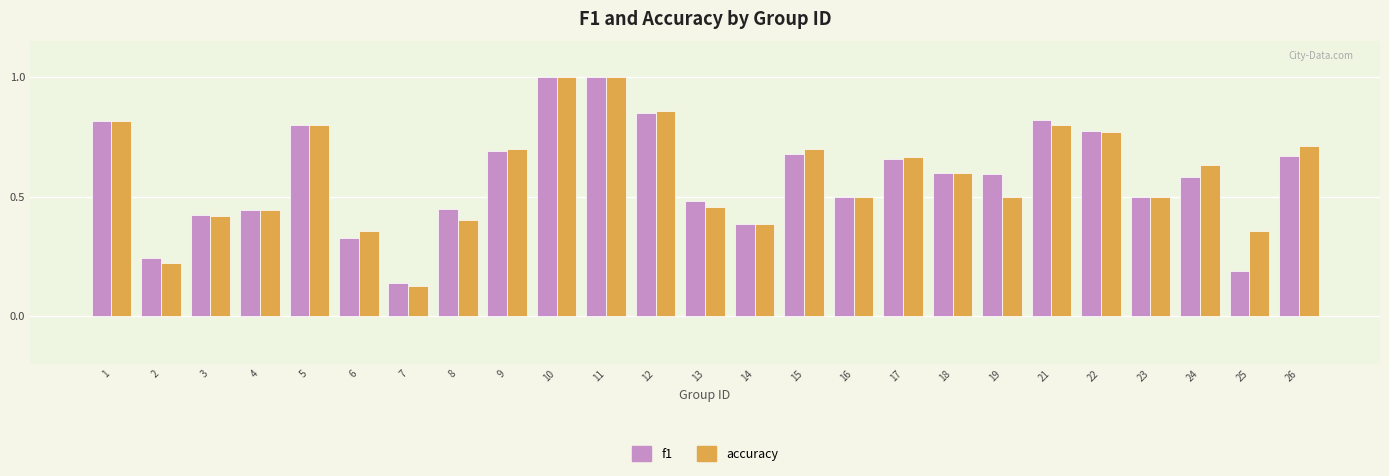

Which series changed the most between 10 and 25?

f1